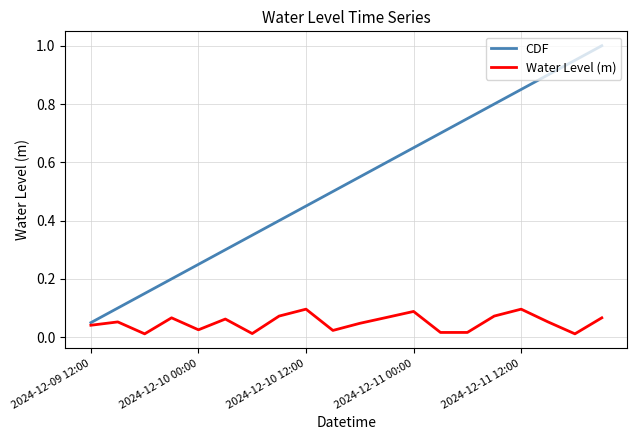

Rank the series by their maximum value, from highest to lowest.

CDF, Water Level (m)